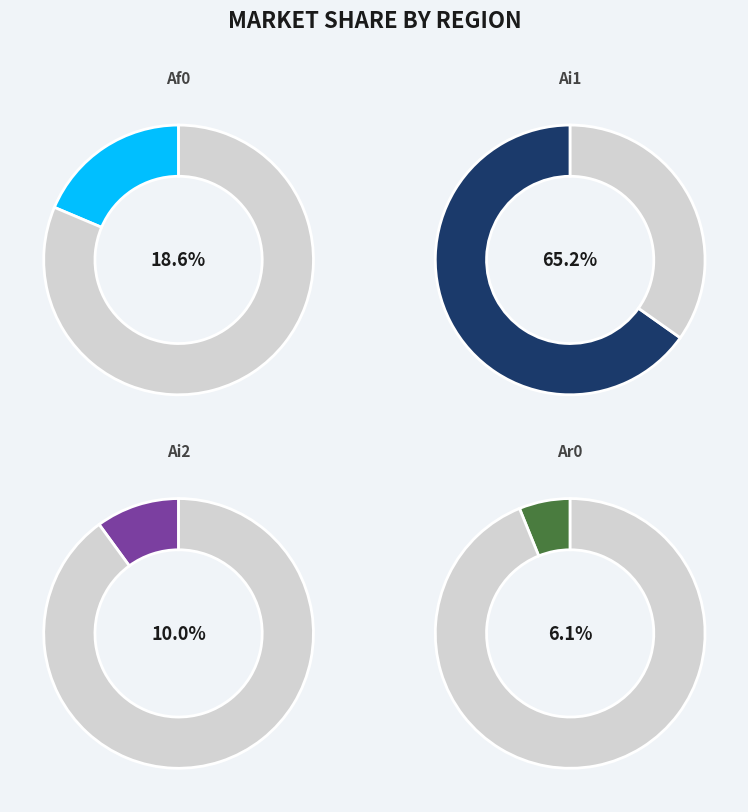

Is there a majority slice in this chart?

Yes